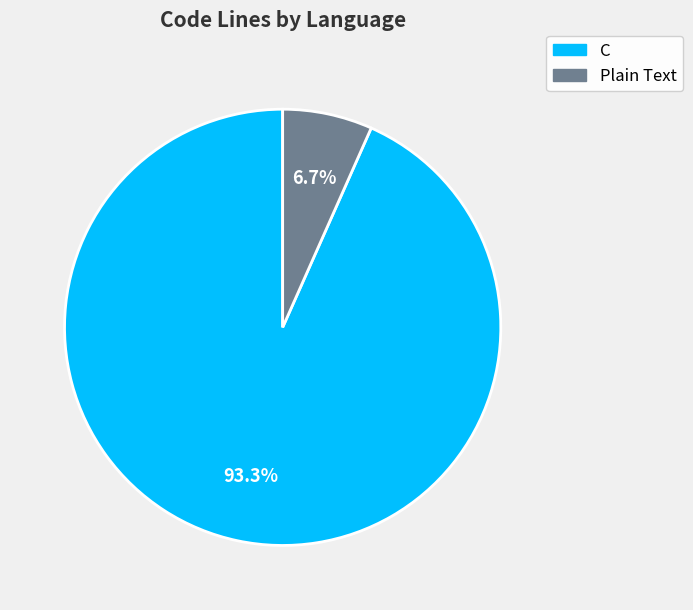

Is there any slice that represents more than half of the pie?

Yes